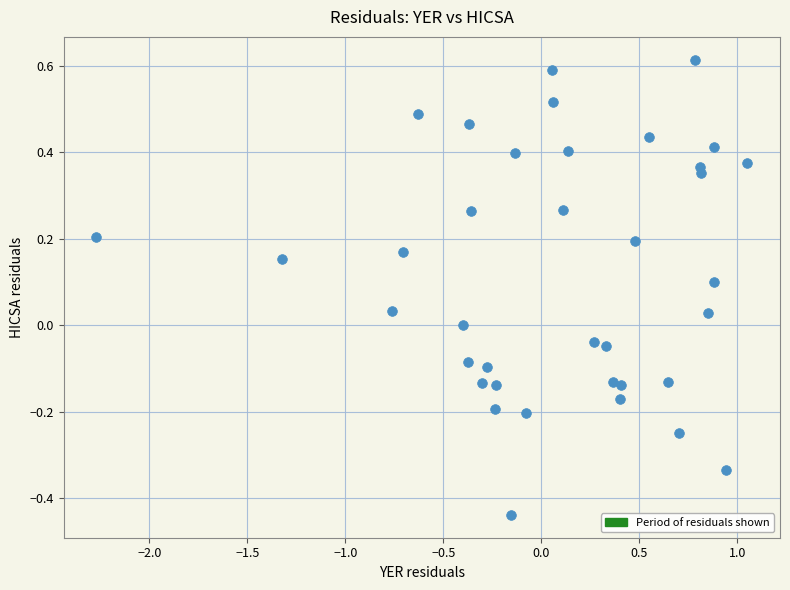

What is the range of Y values (max minus min)?

1.1